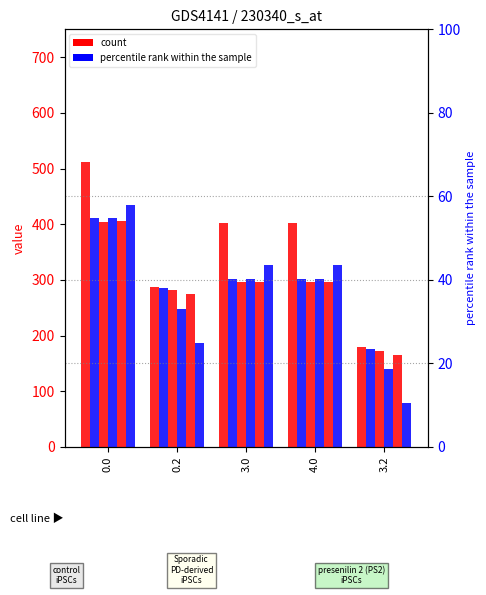

Rank the categories by col_6 value from highest to lowest.

0.0, 3.0, 4.0, 0.2, 3.2